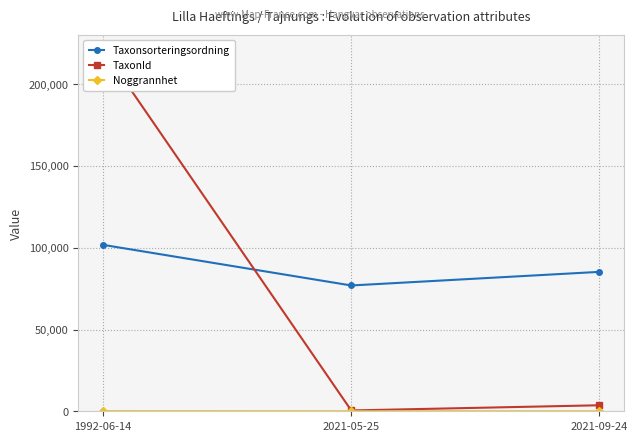

The TaxonId series shows 3674 at 2021-09-24. True or false?

True